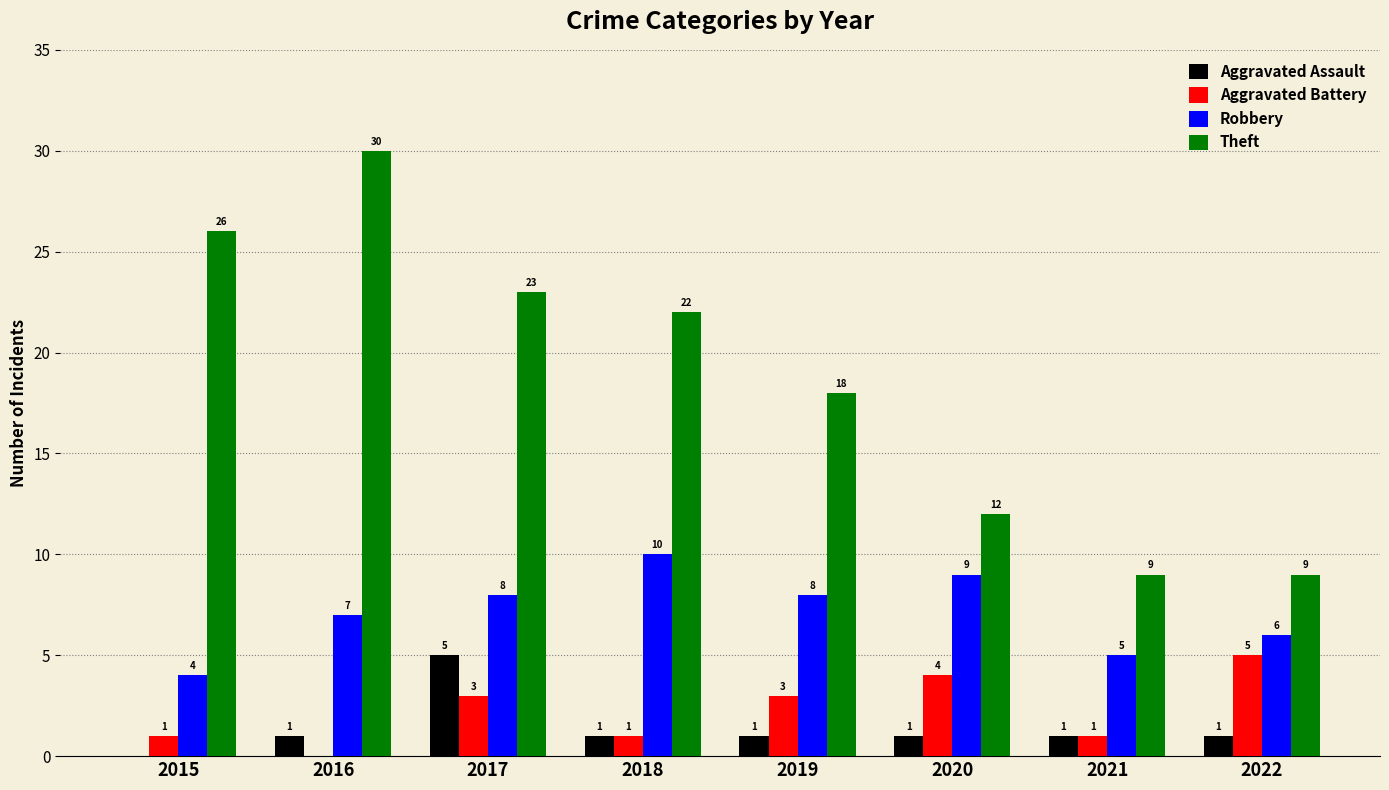

What are all the series names shown in the legend?

Aggravated Assault, Aggravated Battery, Robbery, Theft